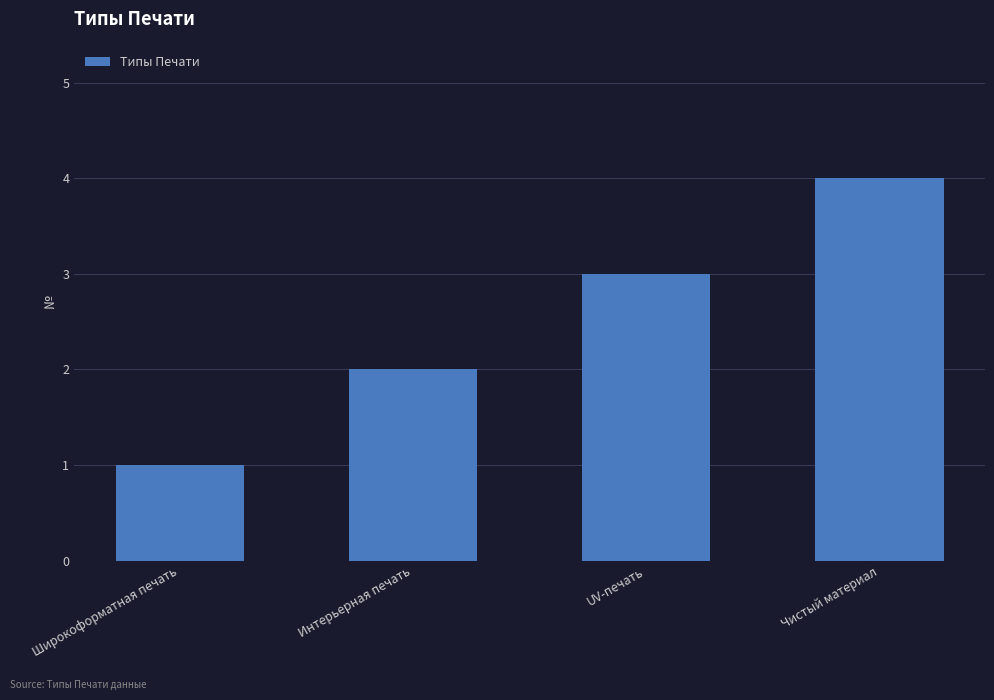

What position from the right is UV-печать?

2